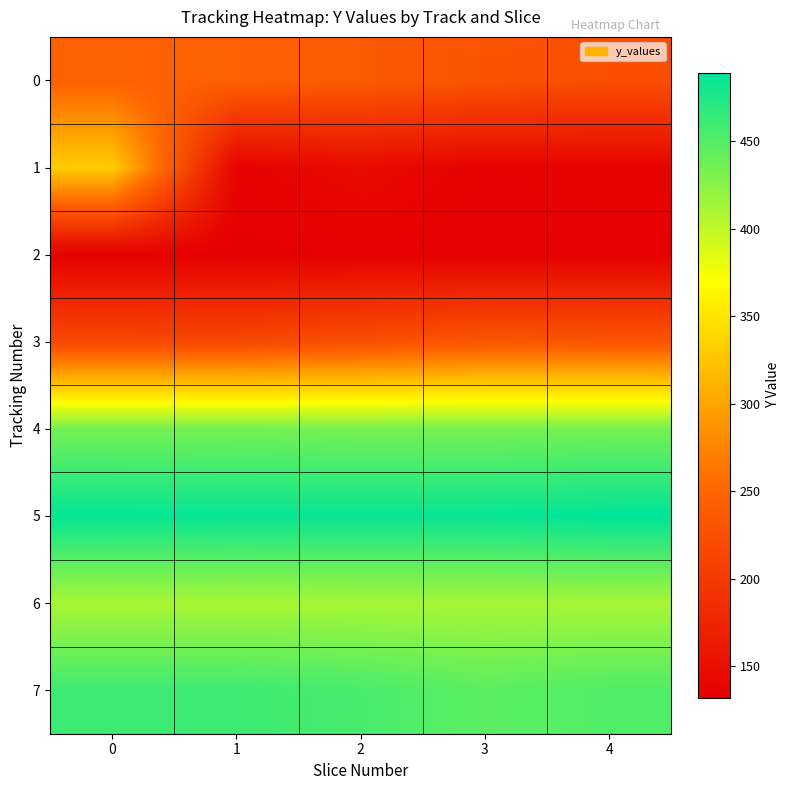

Reading left to right, list all the values displayed in this chart.

0: 0=245	1=245	2=238	3=230	4=224
1: 0=331	1=136	2=146	3=136	4=138
2: 0=133	1=132	2=134	3=134	4=134
3: 0=217	1=217	2=225	3=233	4=232
4: 0=434	1=434	2=433	3=433	4=433
5: 0=486	1=485	2=485	3=485	4=489
6: 0=410	1=410	2=411	3=411	4=411
7: 0=460	1=460	2=455	3=446	4=451